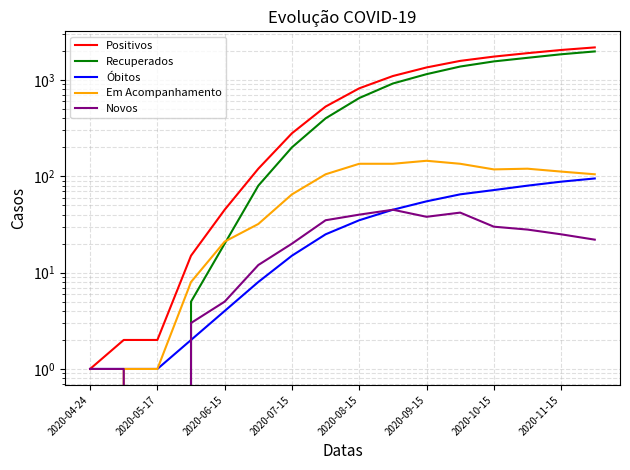

True or false: Recuperados has more than 0 points higher than both neighbors.

False